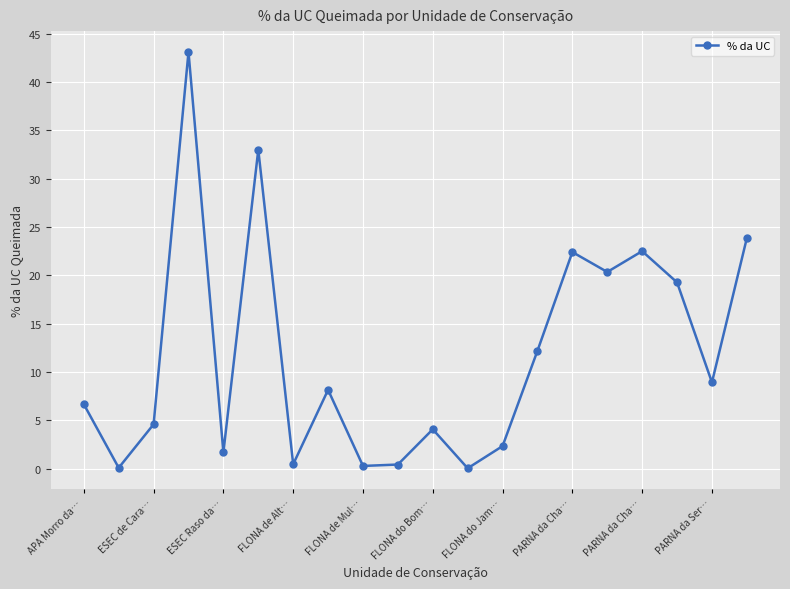

What is the maximum value shown in the chart?

43.1